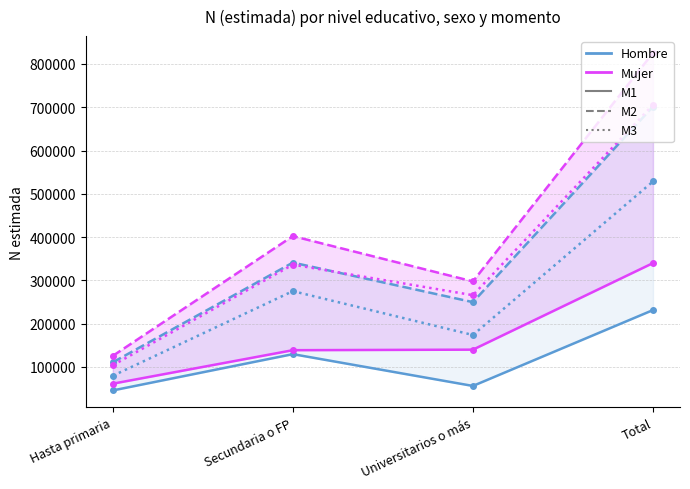

Does the chart display data point markers on the line(s)?

Yes